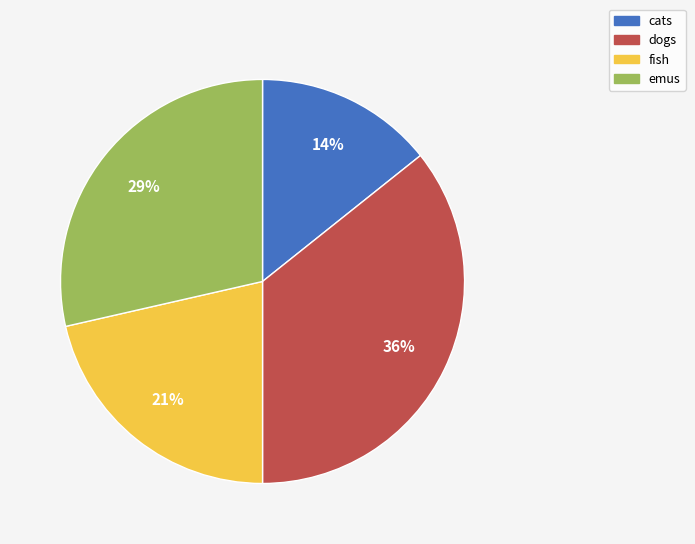

How many slices are in this pie chart?

4